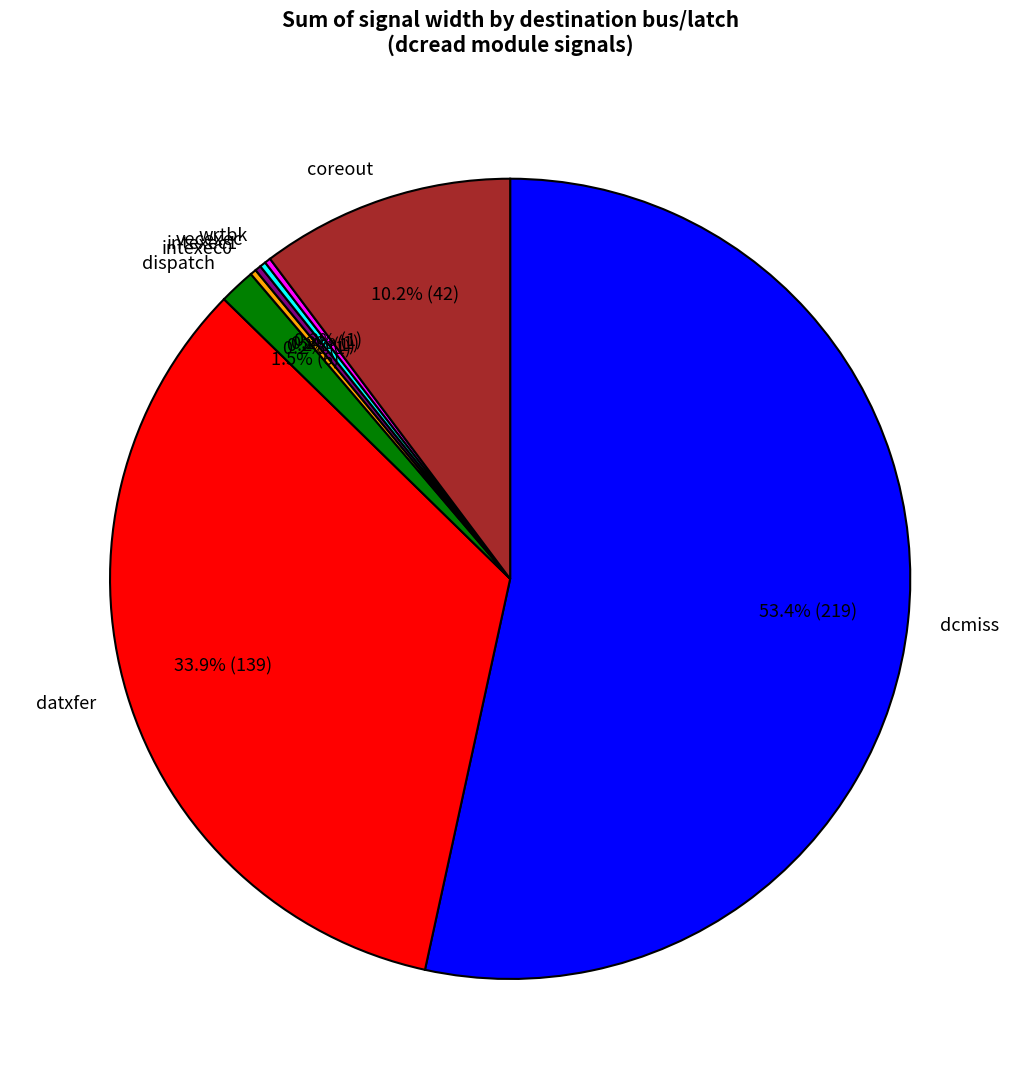

Does any single category account for the majority?

Yes